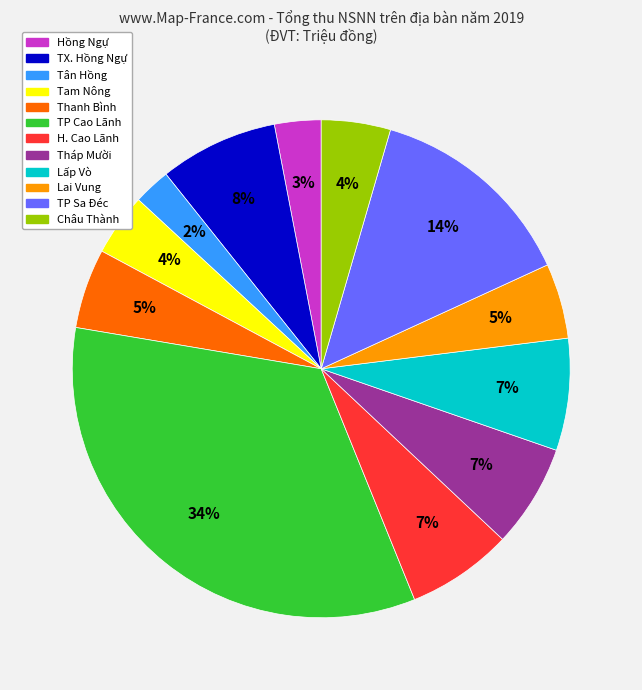

What is the ratio of the value at Châu Thành to the value at TP Sa Đéc?

0.3